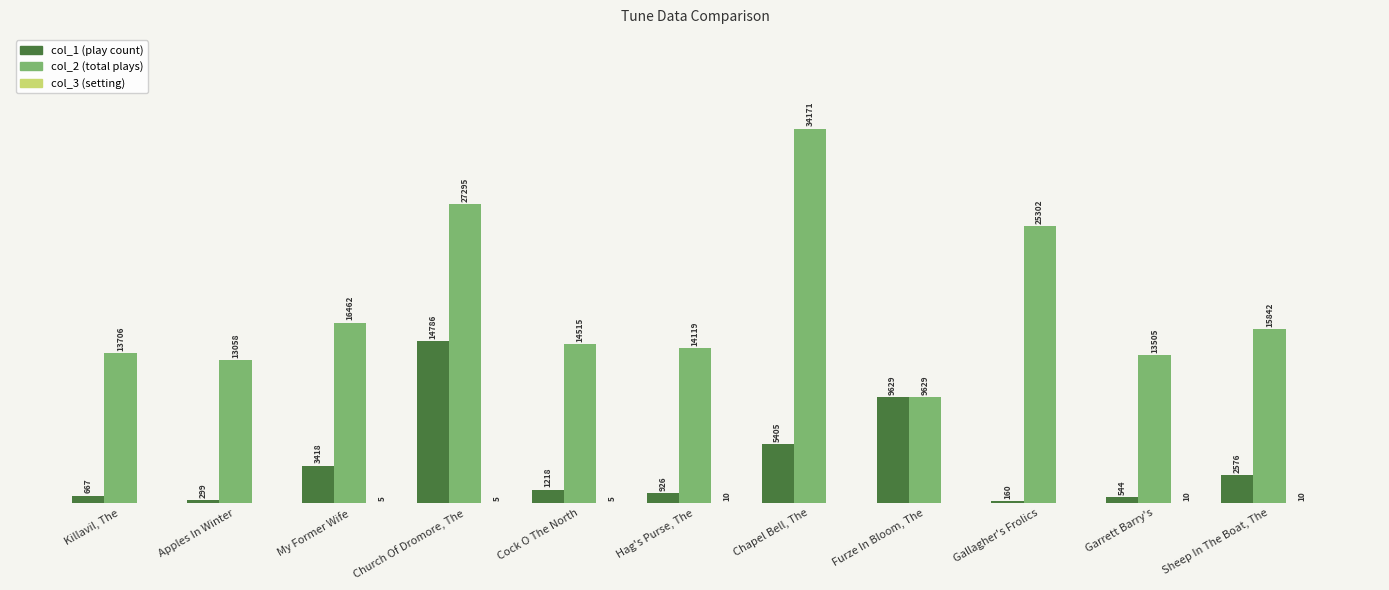

At which category is the sum across all series the highest?

Church Of Dromore, The